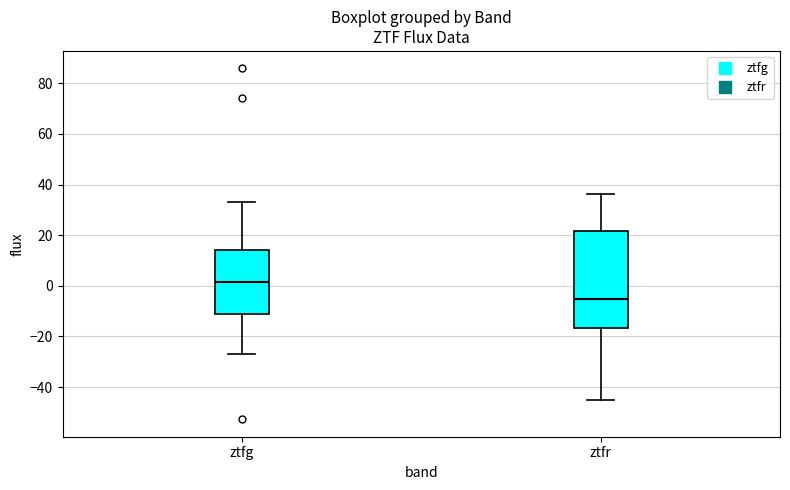

Which box is the tallest, from its lower edge to its upper edge?

ztfr